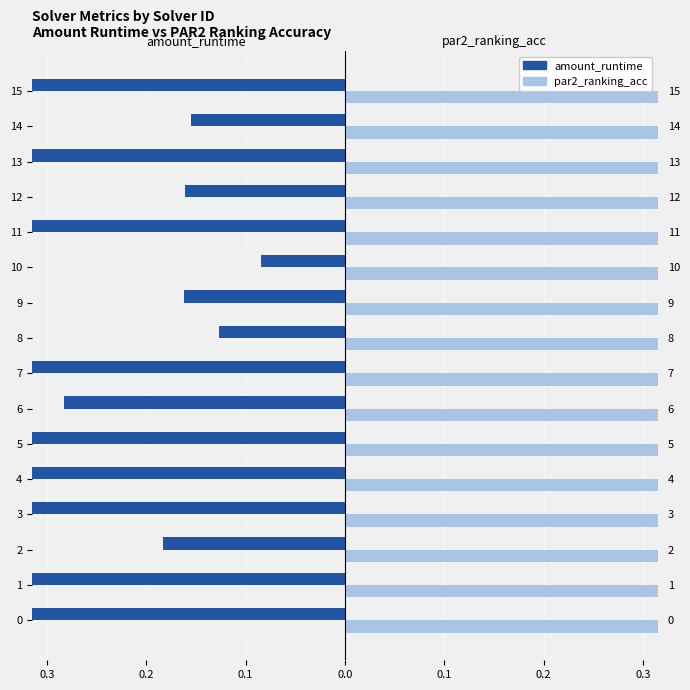

Are the bars grouped side by side (vs. stacked)?

Yes